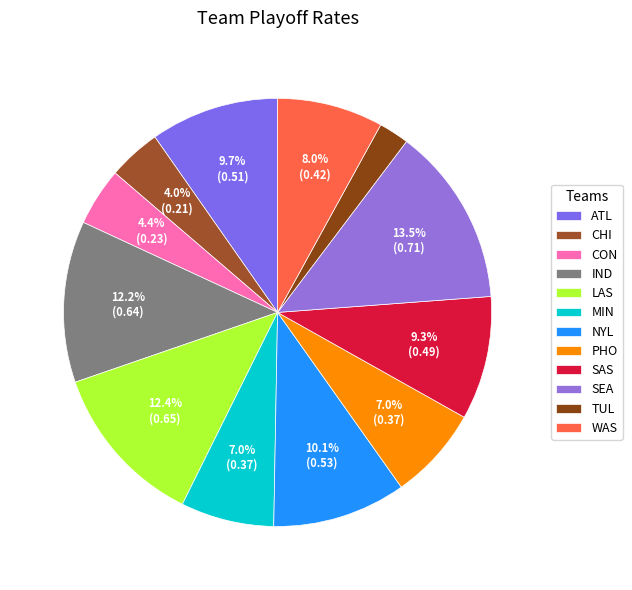

To the nearest percent, what percentage of the pie is NYL?

10%